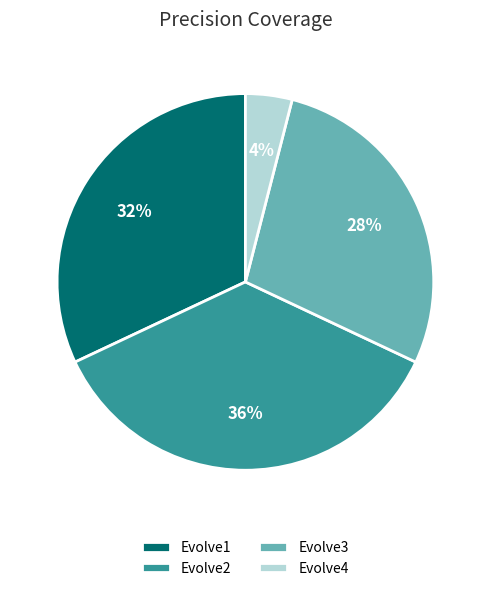

Count the number of slices in the pie.

4